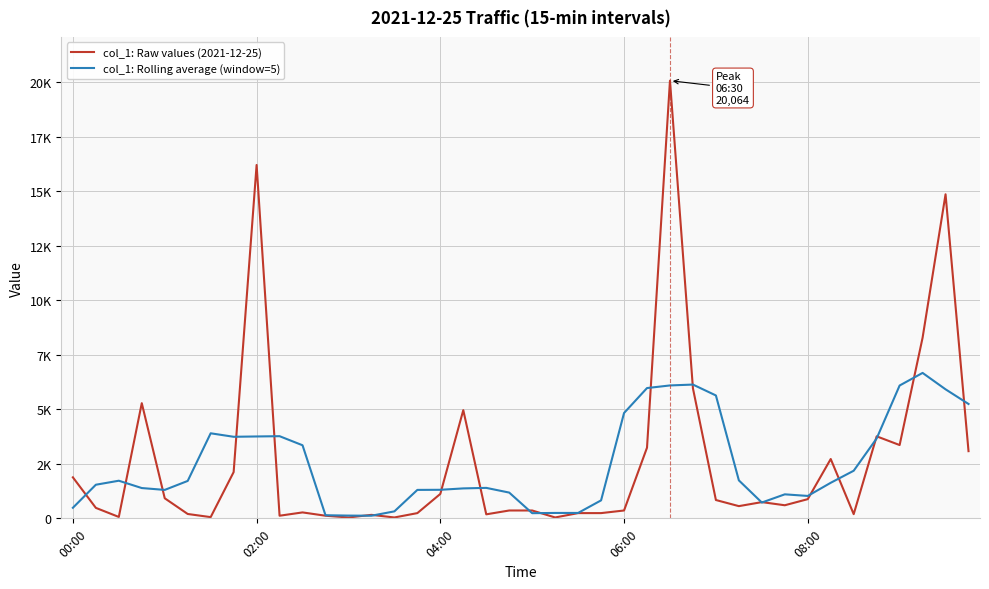

Which category has the lowest value in the col_1: Rolling average (window=5) series?

13